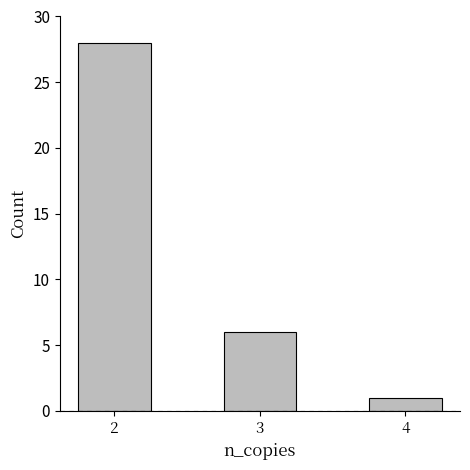

Are the bars grouped side by side (vs. stacked)?

No